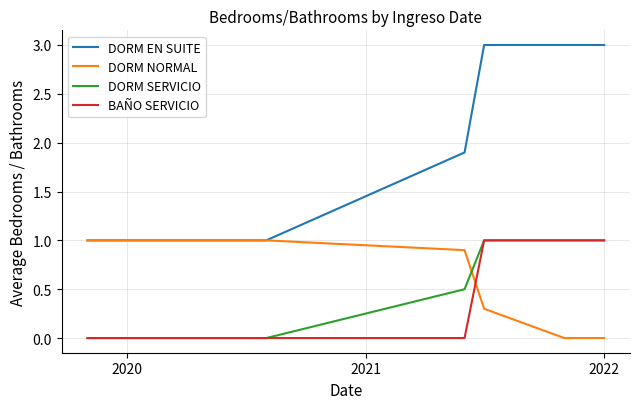

Which series has the largest range (max minus min)?

DORM EN SUITE